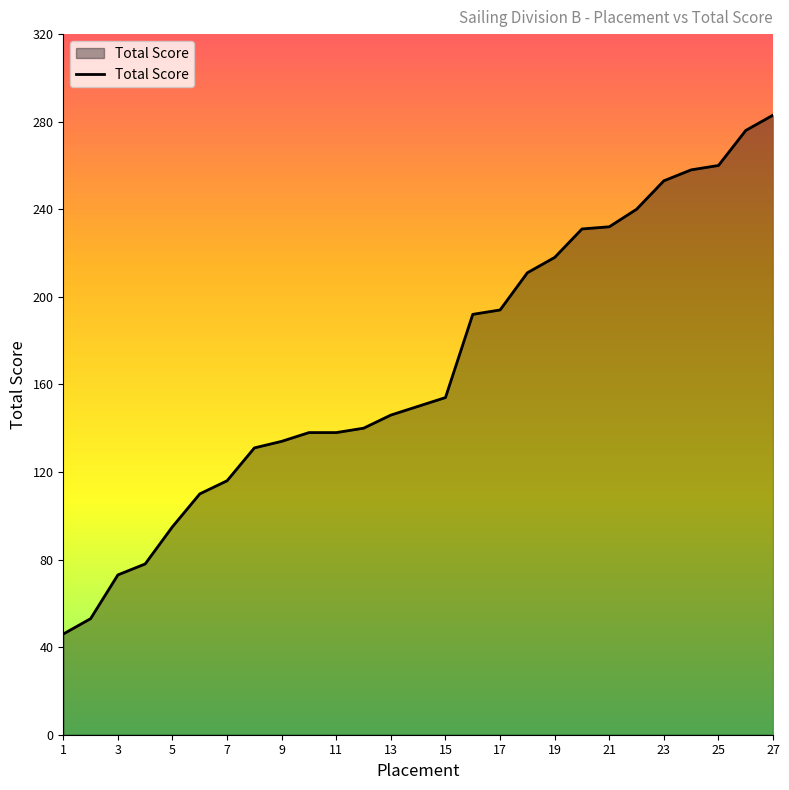

What is the minimum value shown in the chart?

46